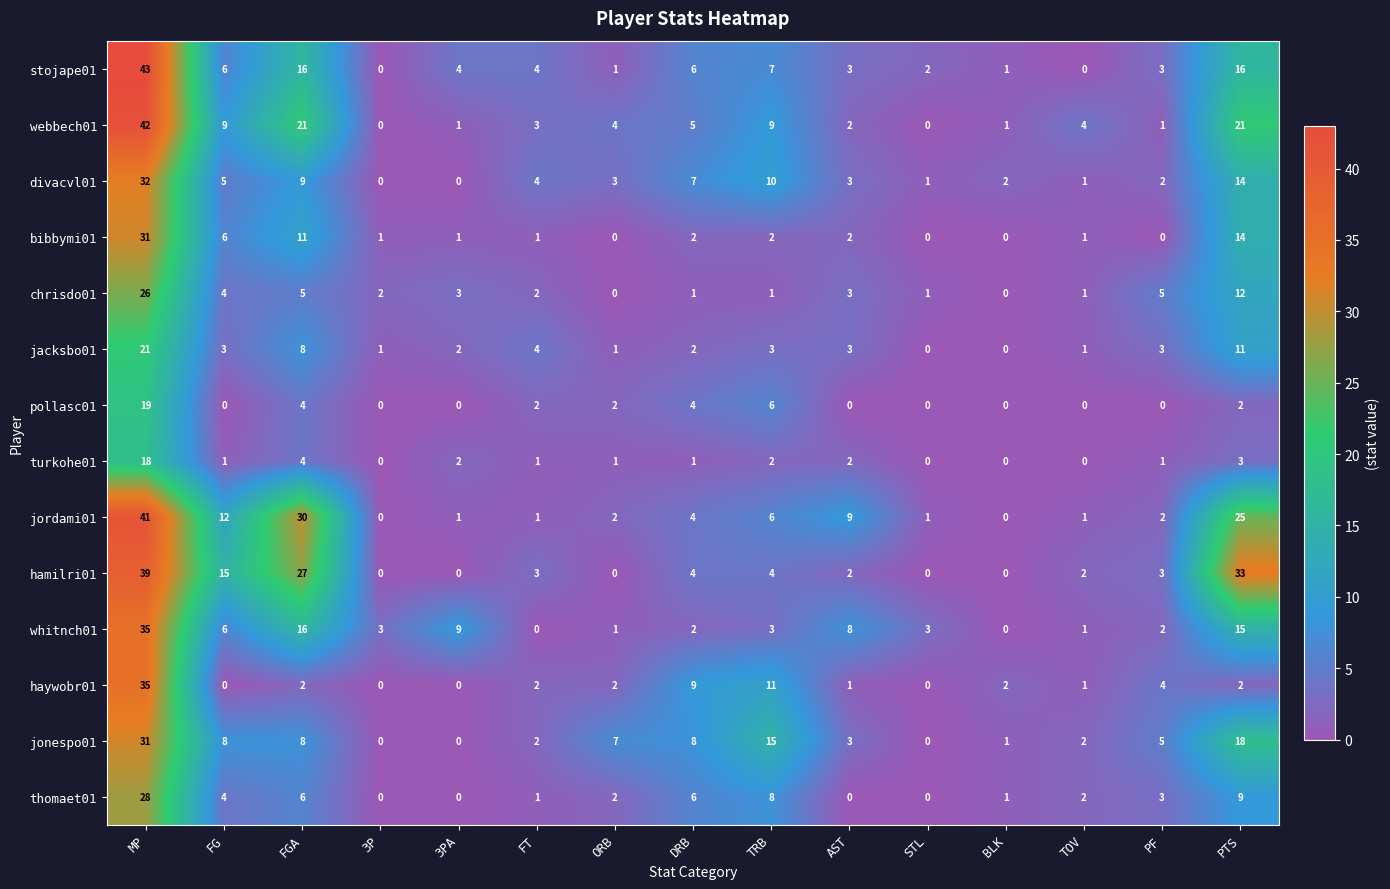

Which series has the largest range (max minus min)?

stojape01